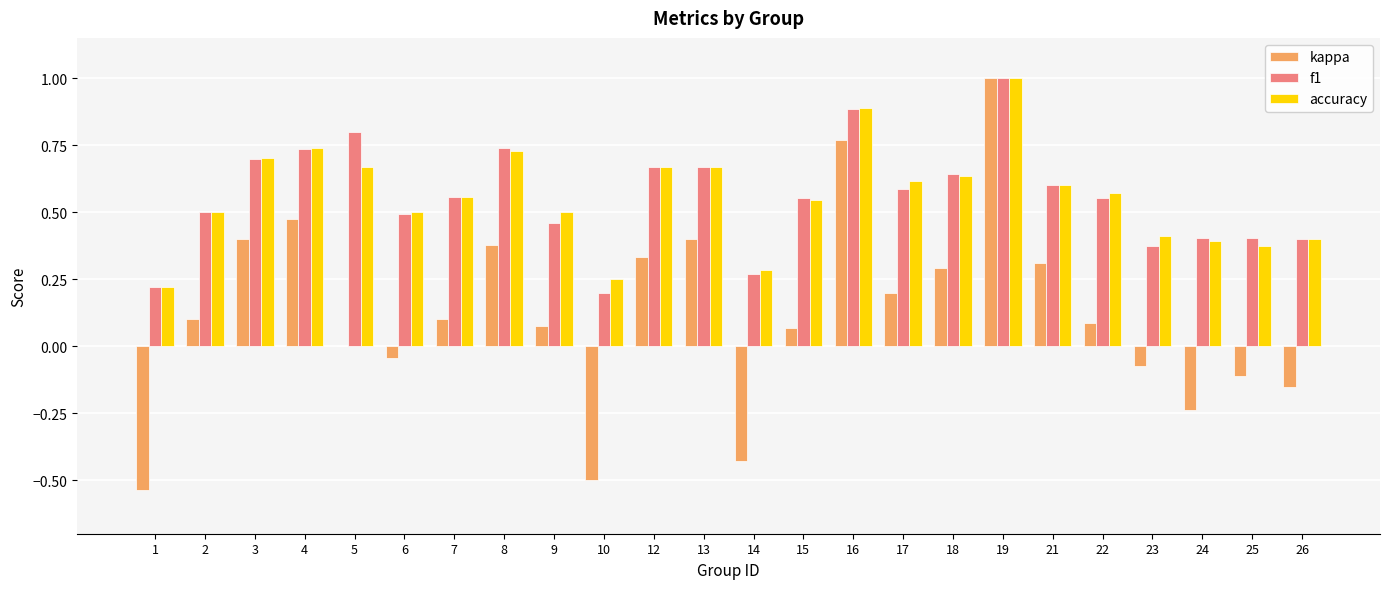

At which label does accuracy reach its peak?

19